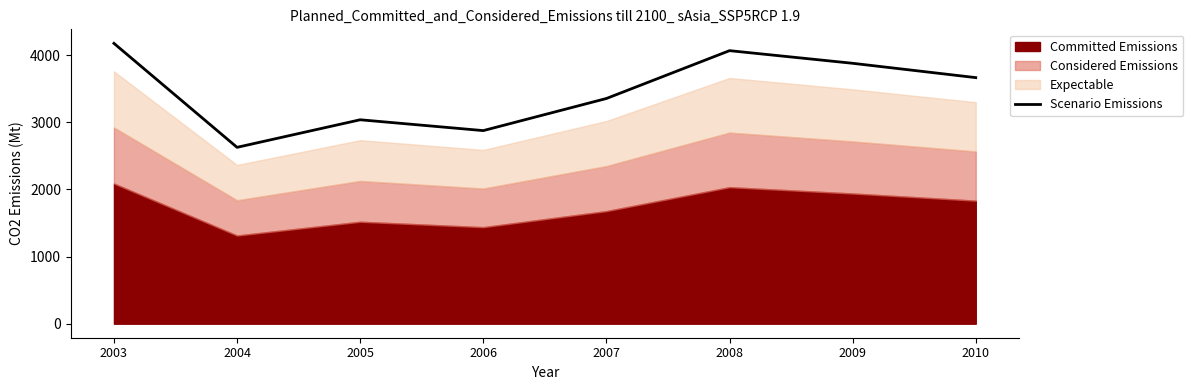

What is the highest value of the Scenario Emissions series?

4174.0